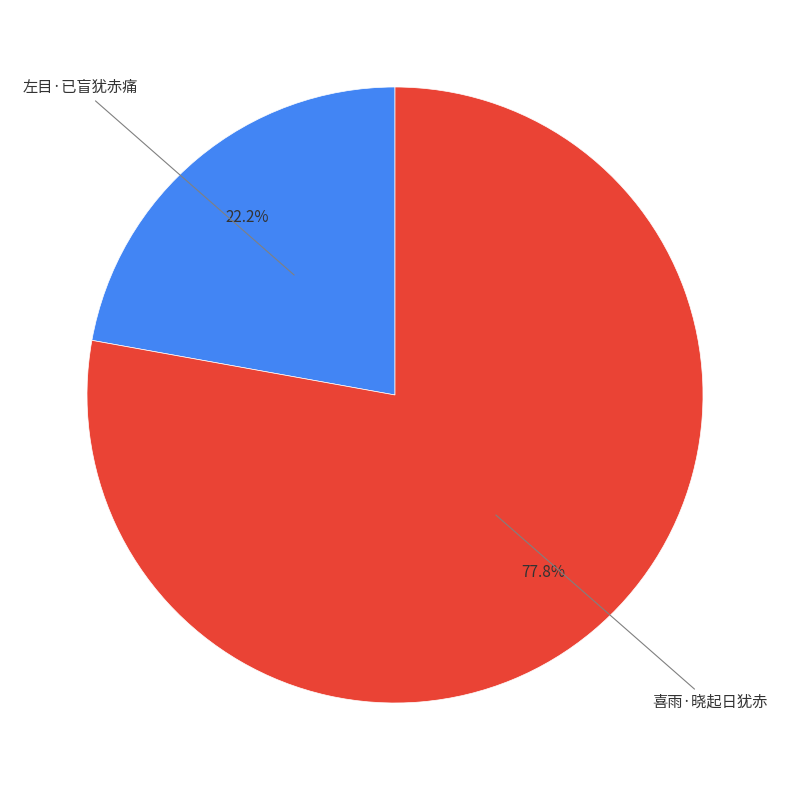

Does any single category account for the majority?

Yes